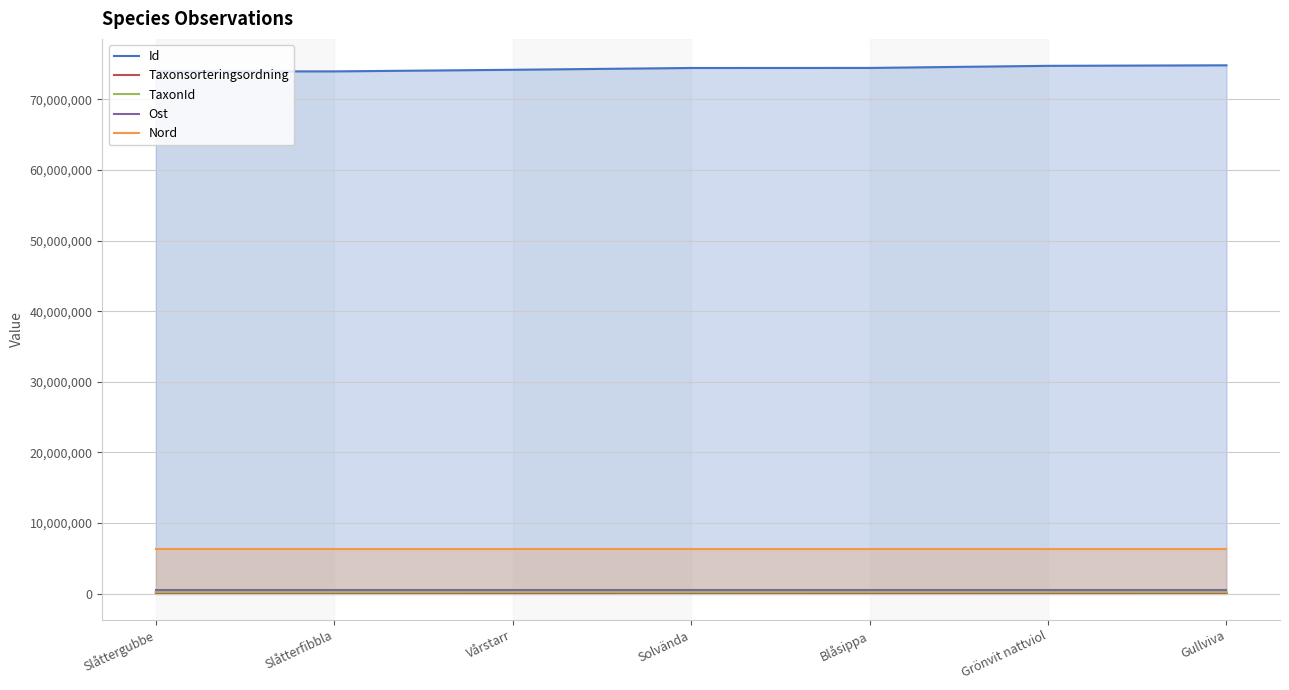

How many values in the TaxonId series are below 220204?

3